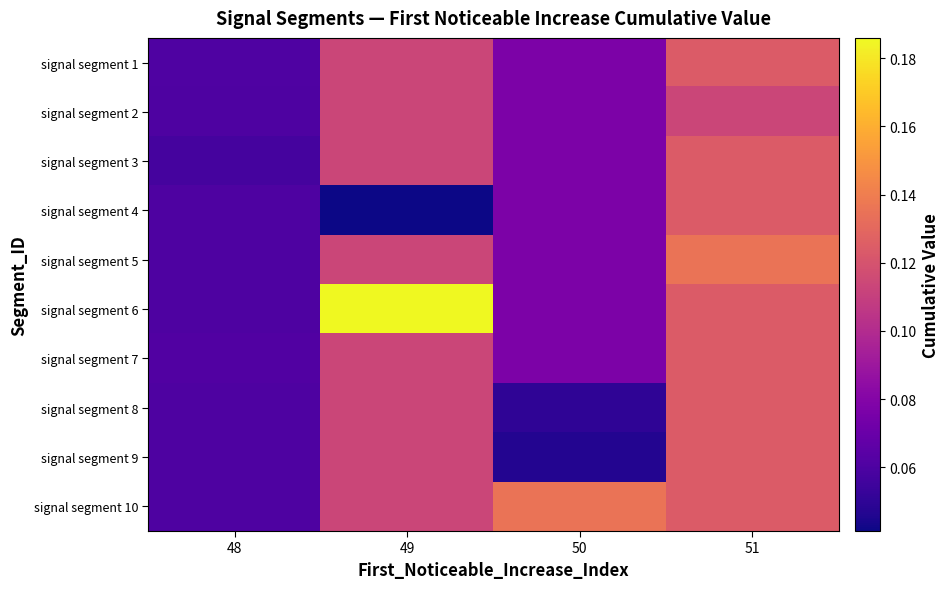

What is the total value across all series at 48?

0.6